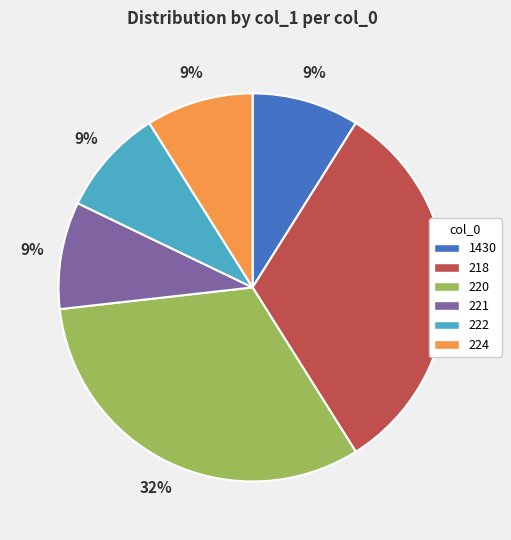

To the nearest percent, what percentage of the pie is 222?

9%